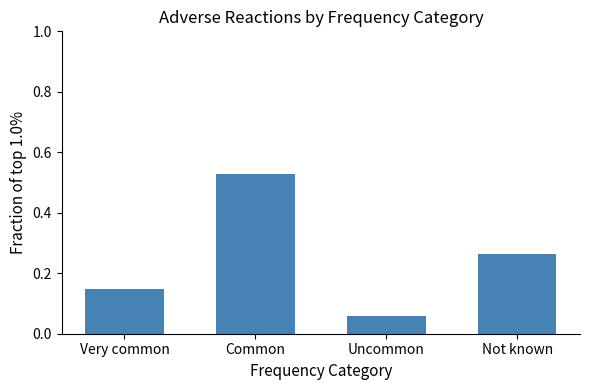

Where is the data nearest to the value 0?

Uncommon